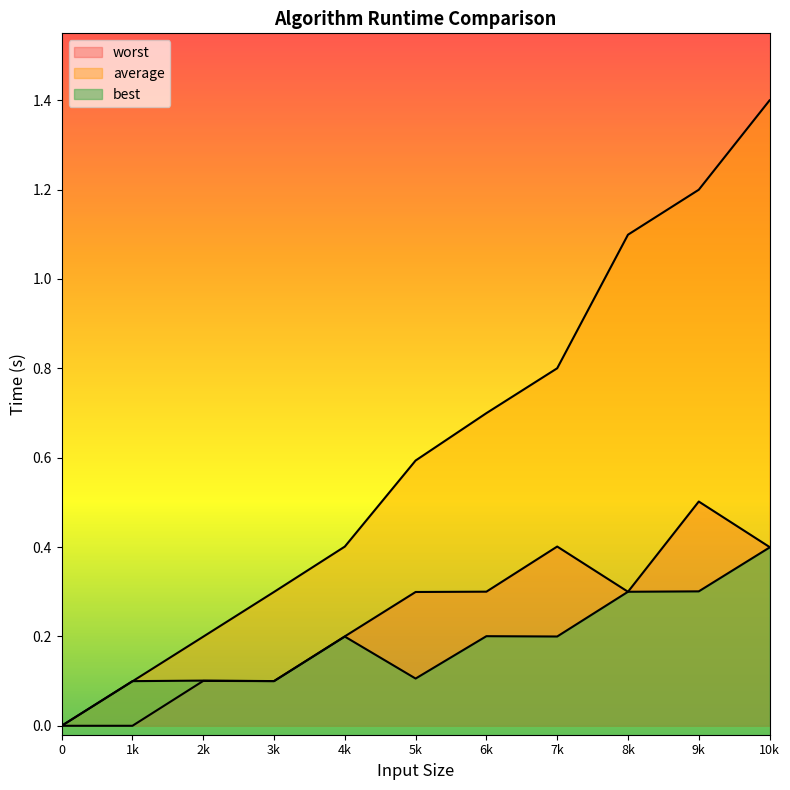

True or false: worst and average intersect in this chart.

False